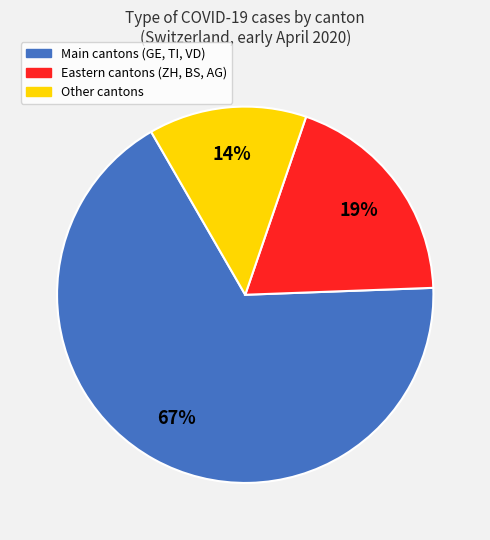

Is the sum of Other cantons and Main cantons (GE, TI, VD) greater than half?

Yes